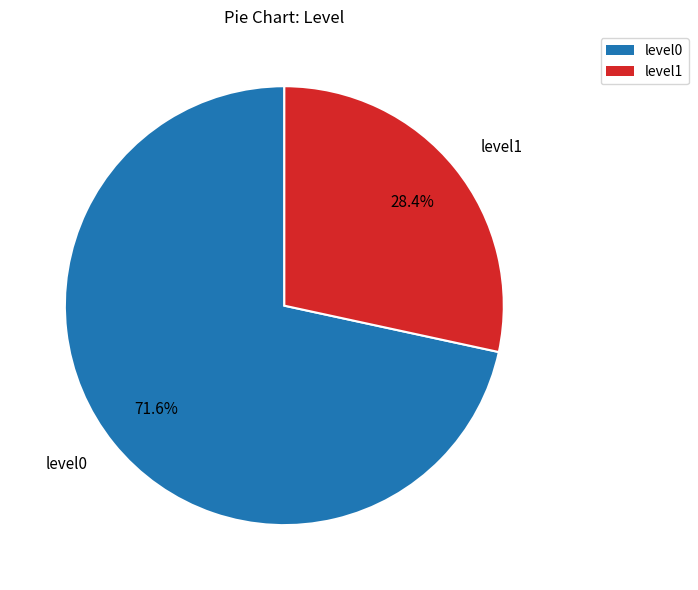

Does level1 represent more than half of the total?

No